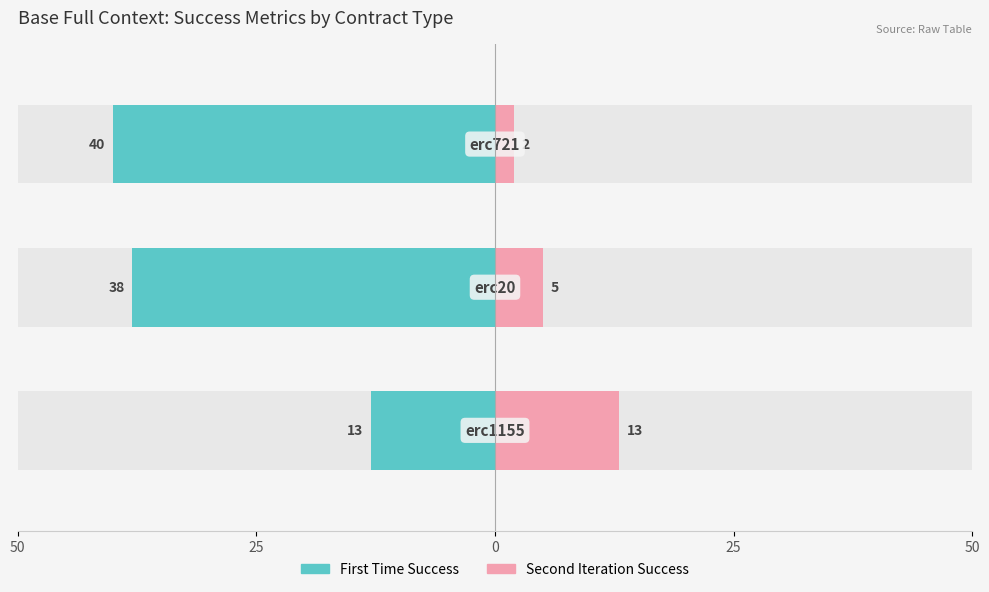

What is the average value of the First Time Success series?

-30